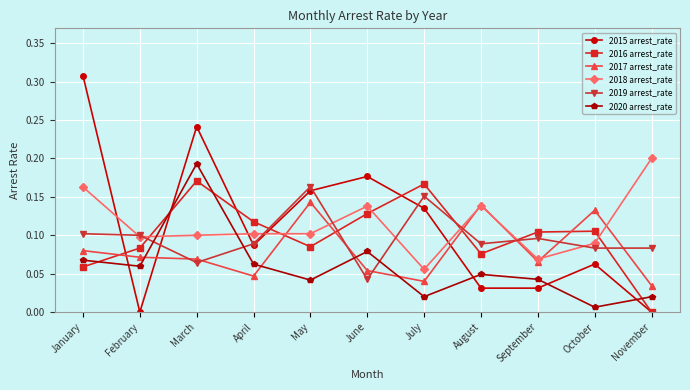

Which series changed the most between January and September?

2015 arrest_rate